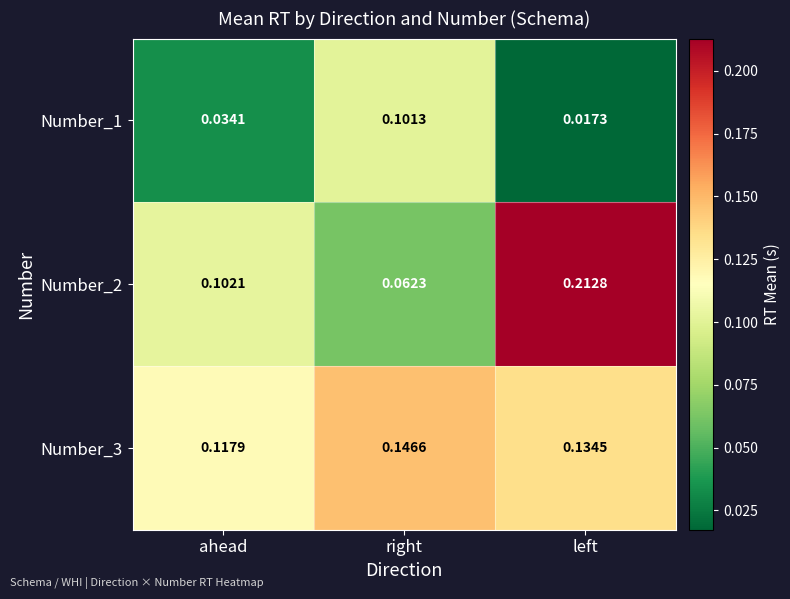

At which label does Number_3 reach its peak?

right